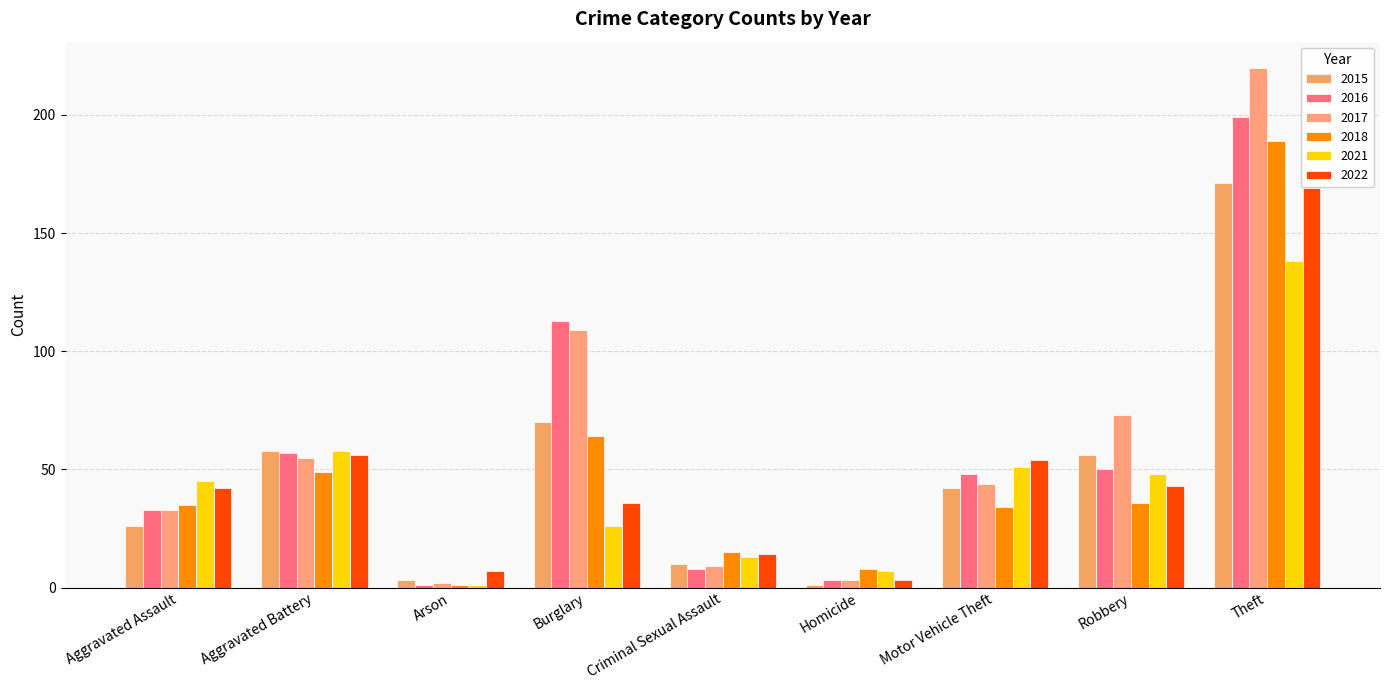

What is the sum of all 2021 values?

387